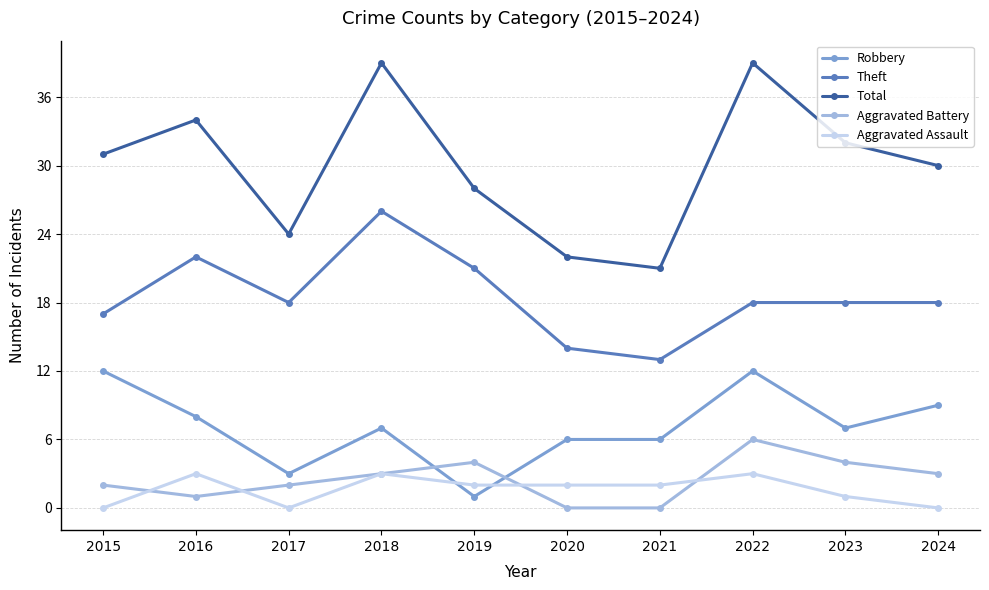

Rank the series by their maximum value, from lowest to highest.

Aggravated Assault, Aggravated Battery, Robbery, Theft, Total